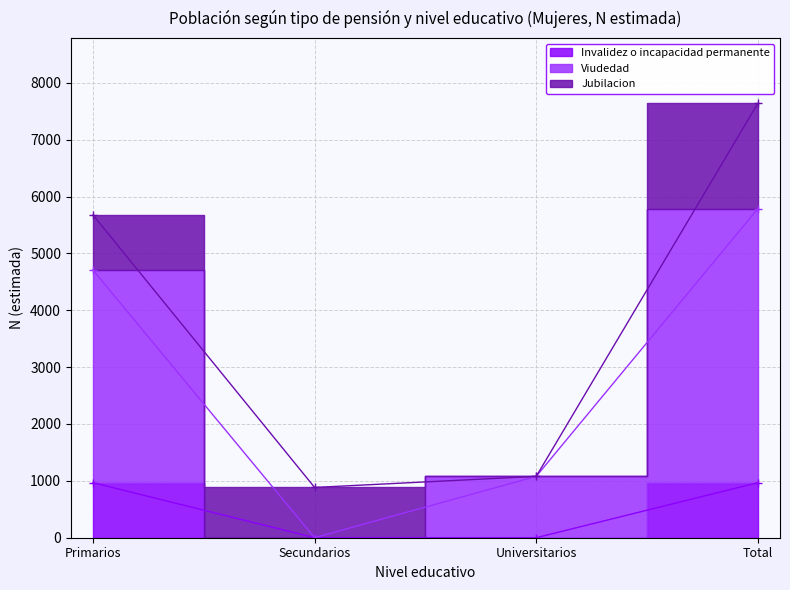

Is the value of Invalidez o incapacidad permanente at Universitarios greater than the value of Viudedad at Total?

No